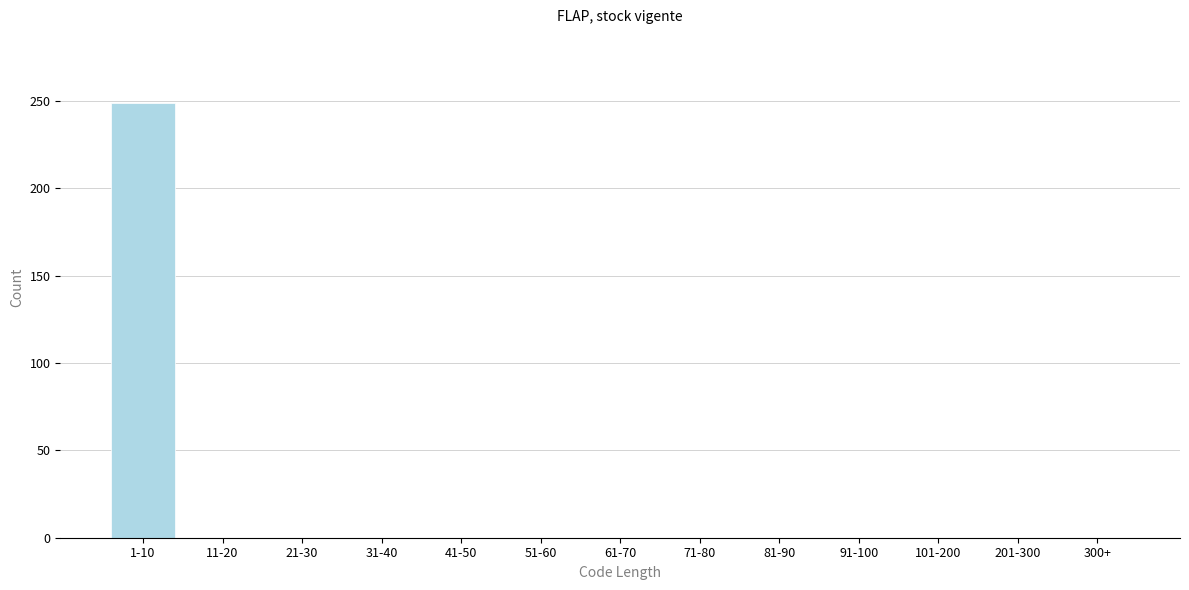

Reading left to right, extract all data points from this chart.

1-10=249	11-20=0	21-30=0	31-40=0	41-50=0	51-60=0	61-70=0	71-80=0	81-90=0	91-100=0	101-200=0	201-300=0	300+=0